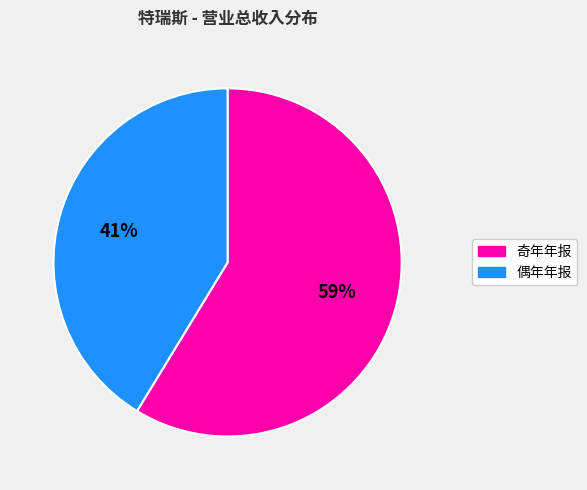

Which slice is the largest?

奇年年报